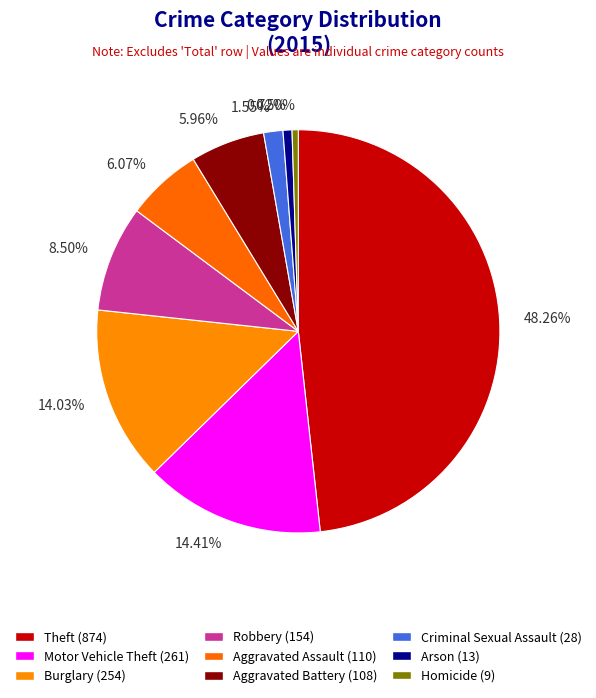

The Aggravated Battery slice represents 6% of the pie. True or false?

True